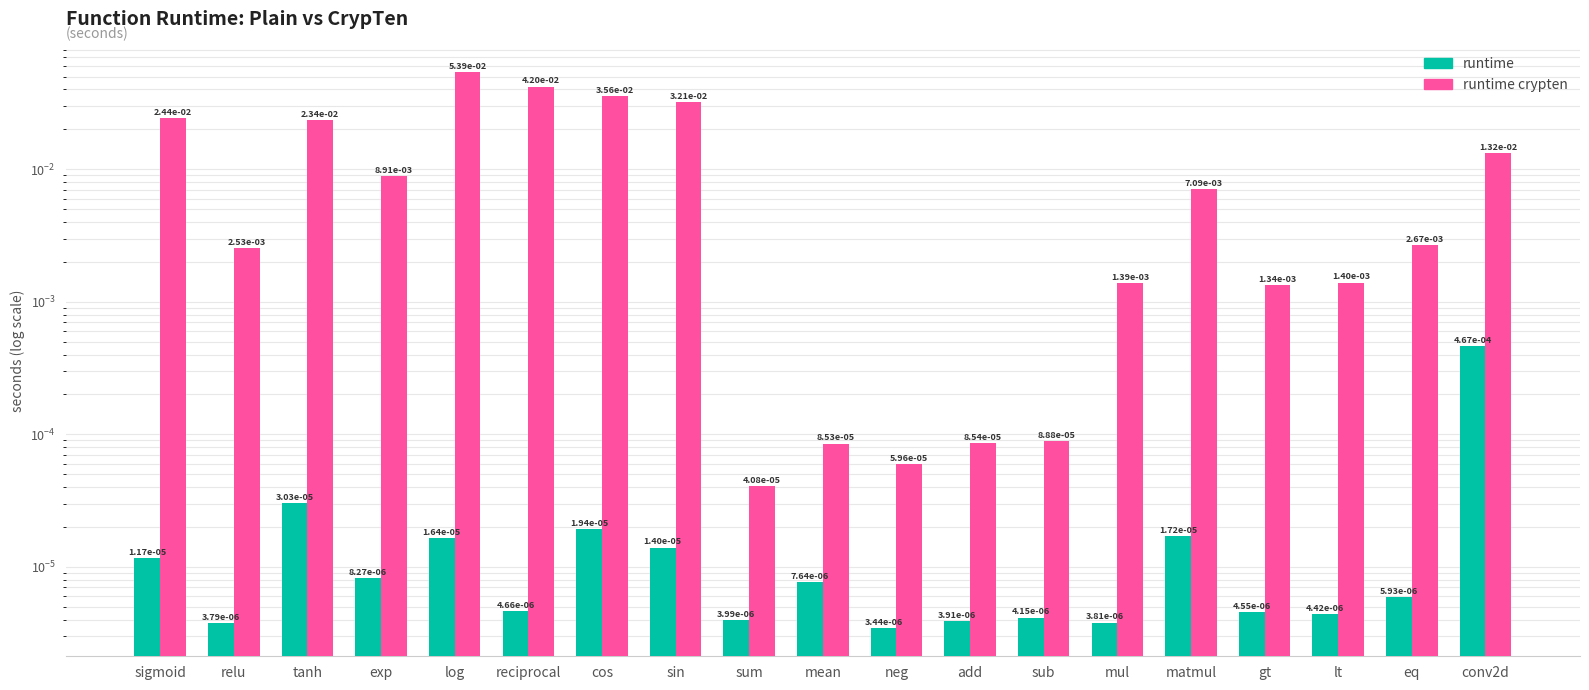

Reading left to right, list all the values displayed in this chart.

runtime: 0.0	0.0	0.0	0.0	0.0	0.0	0.0	0.0	0.0	0.0	0.0	0.0	0.0	0.0	0.0	0.0	0.0	0.0	0.0
runtime crypten: 0.0	0.0	0.0	0.0	0.1	0.0	0.0	0.0	0.0	0.0	0.0	0.0	0.0	0.0	0.0	0.0	0.0	0.0	0.0